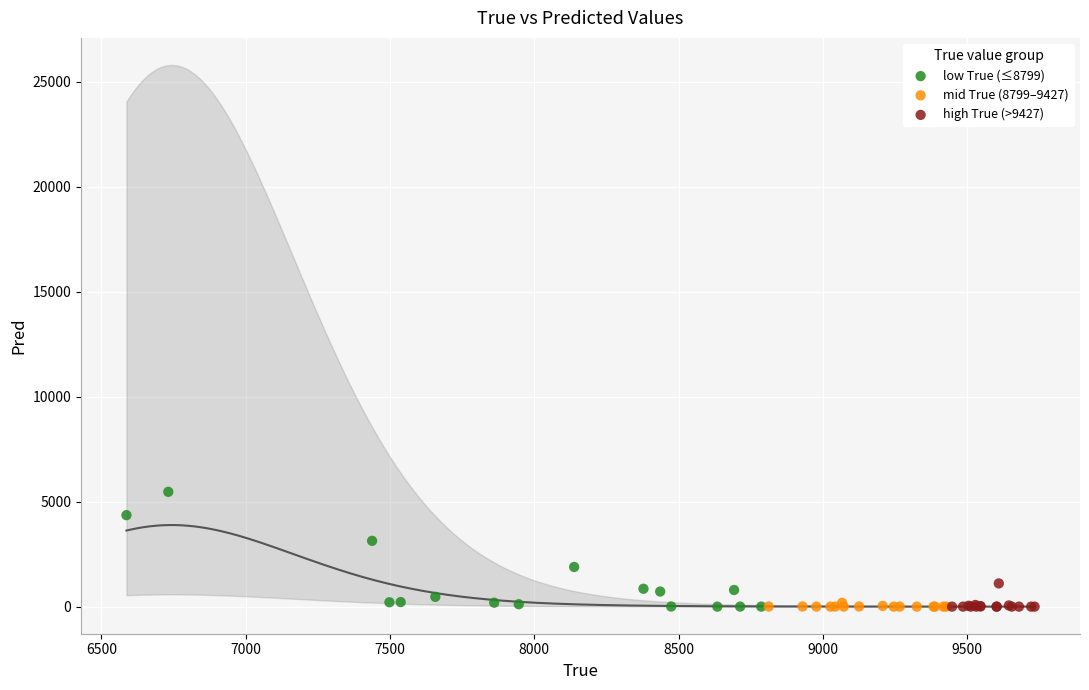

What are all the series names shown in the legend?

low True (≤8799), mid True (8799–9427), high True (>9427)